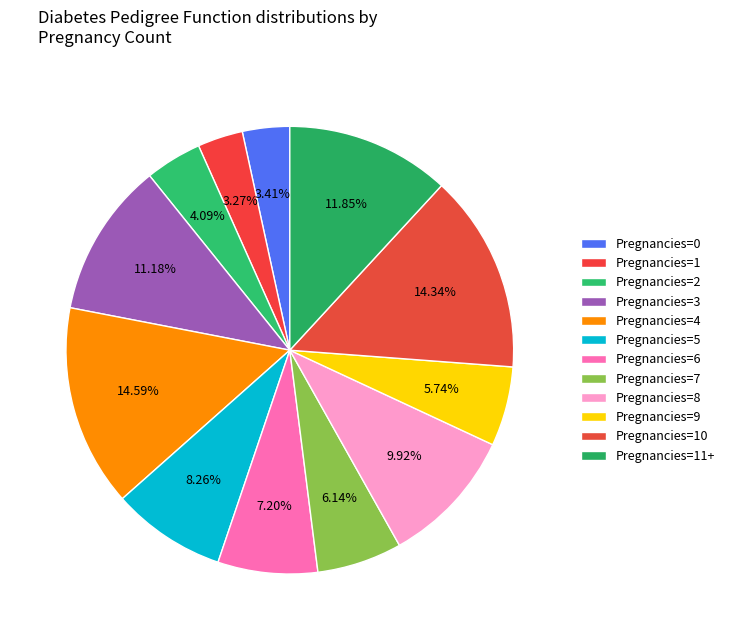

How many slices are in this pie chart?

12